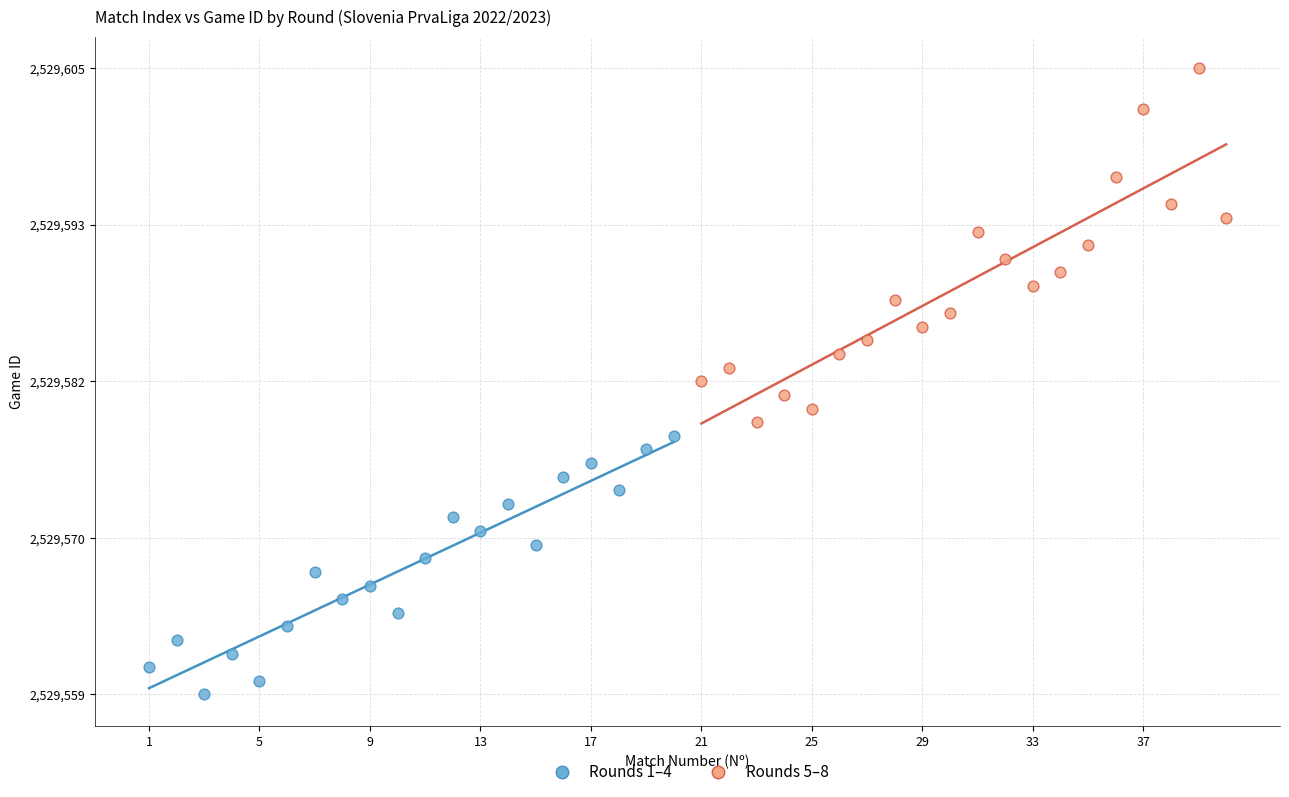

Which series has the widest spread of Y values?

Rounds 5–8